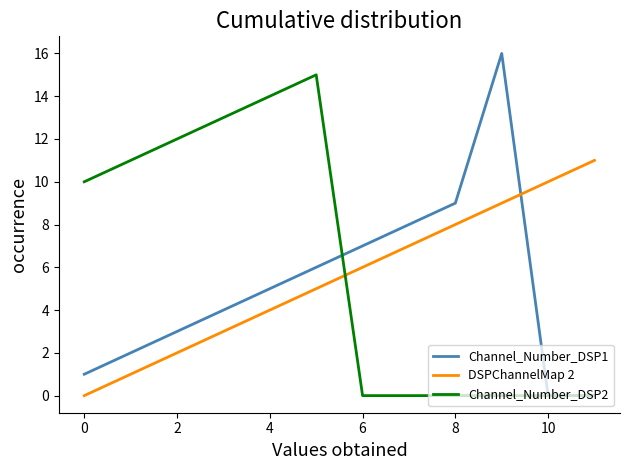

What is the maximum value shown in the chart?

16